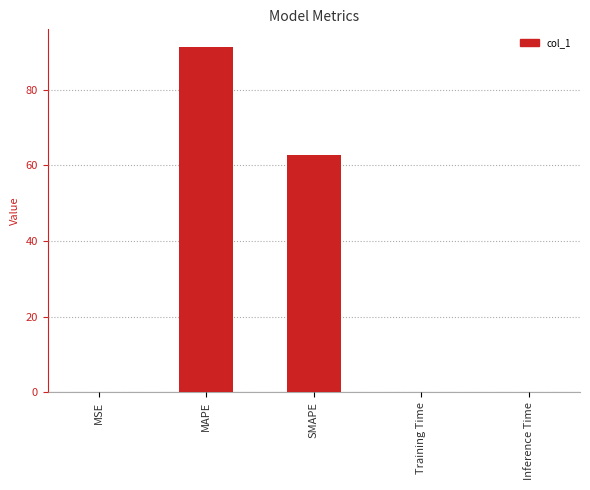

What is the sum of all values?

154.2